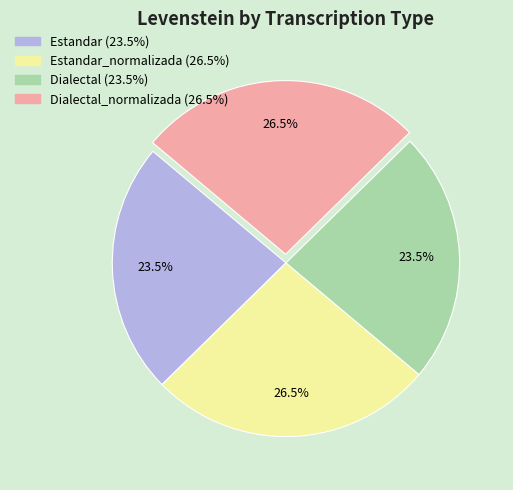

Is there any slice that represents more than half of the pie?

No